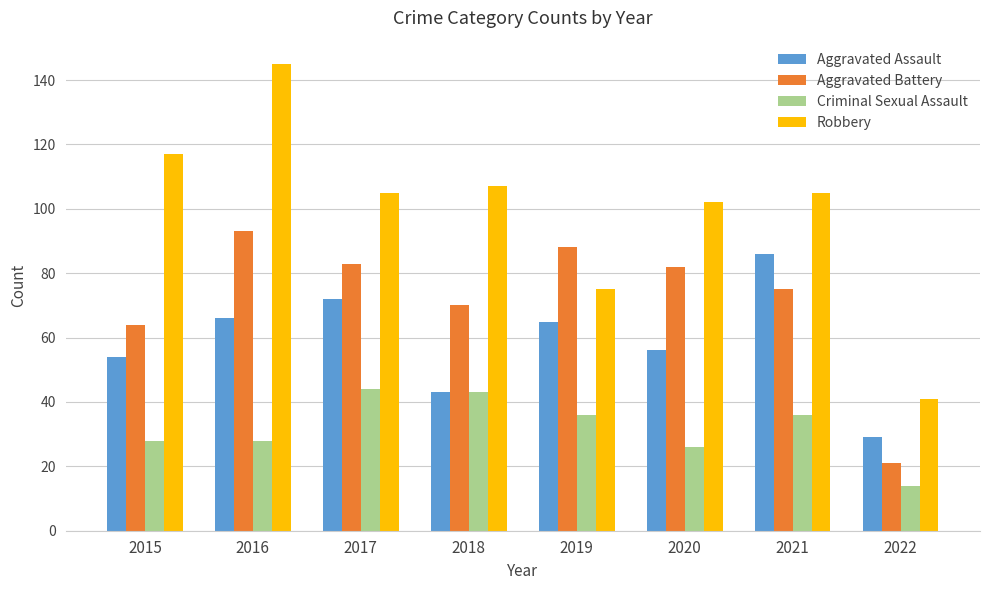

What are all the series names shown in the legend?

Aggravated Assault, Aggravated Battery, Criminal Sexual Assault, Robbery